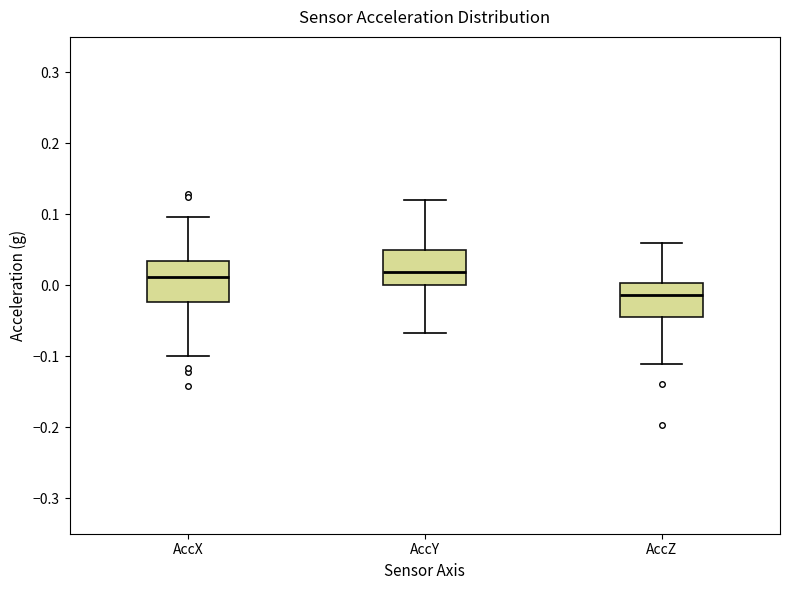

Reading left to right, transcribe this box plot: for each box, give where its median line is, the range the box spans, and where its two whiskers end, as read against the y-axis. The values are not printed on the chart, so give them approximately, as read against the axis.

AccX: median 0.01, box -0.02 to 0.03, whiskers -0.10 to 0.10
AccY: median 0.02, box 0.00 to 0.05, whiskers -0.07 to 0.12
AccZ: median -0.01, box -0.04 to 0.00, whiskers -0.11 to 0.06